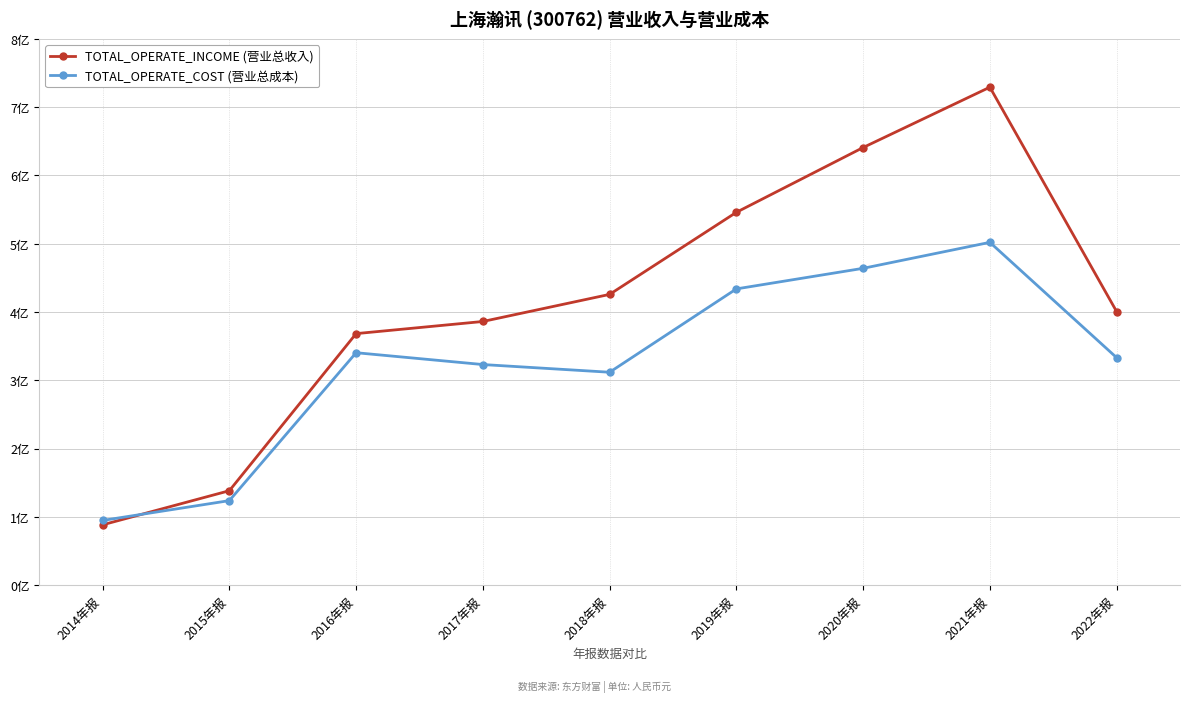

Does the chart have visible grid lines?

Yes